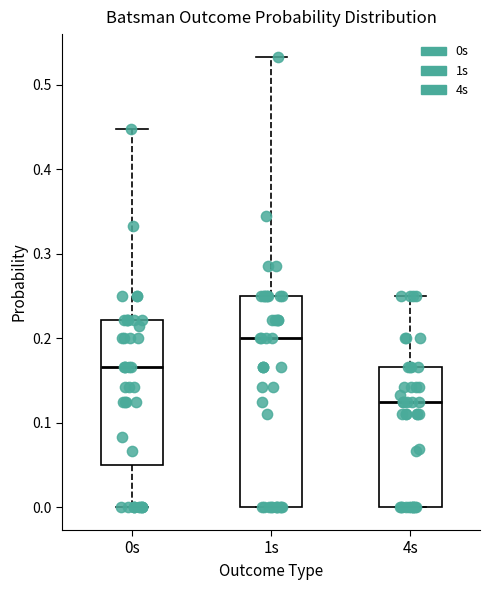

Which box's median line is the lowest?

4s